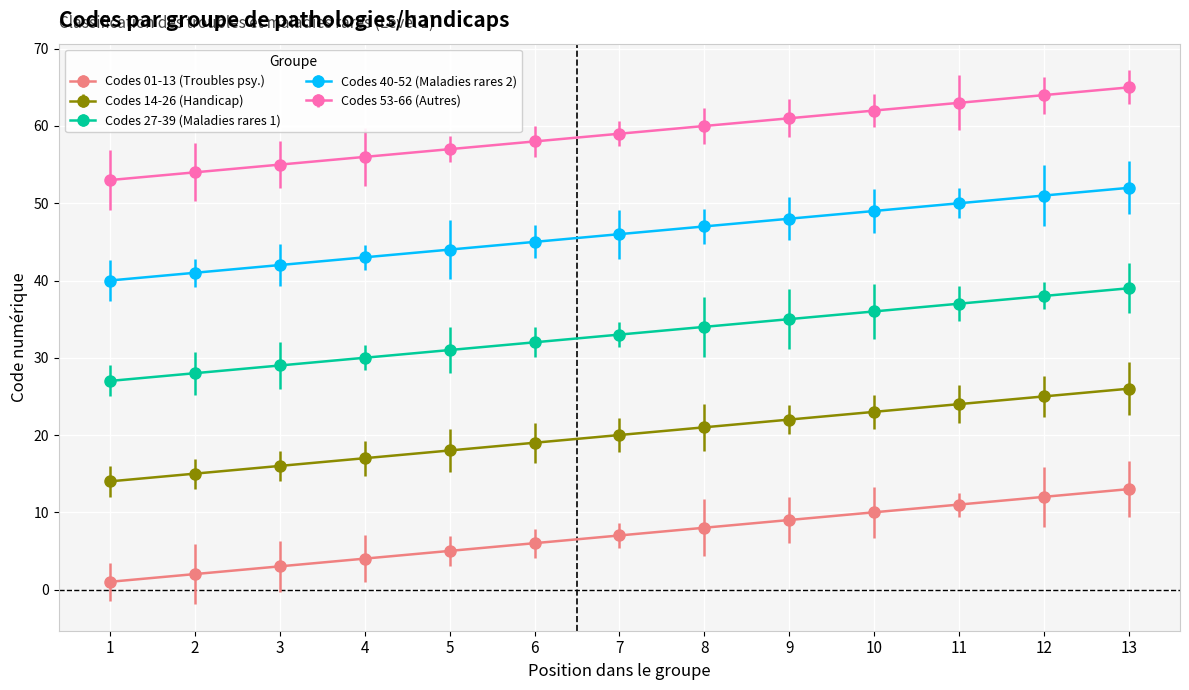

The Codes 27-39 (Maladies rares 1) series shows 33 at 7. True or false?

True